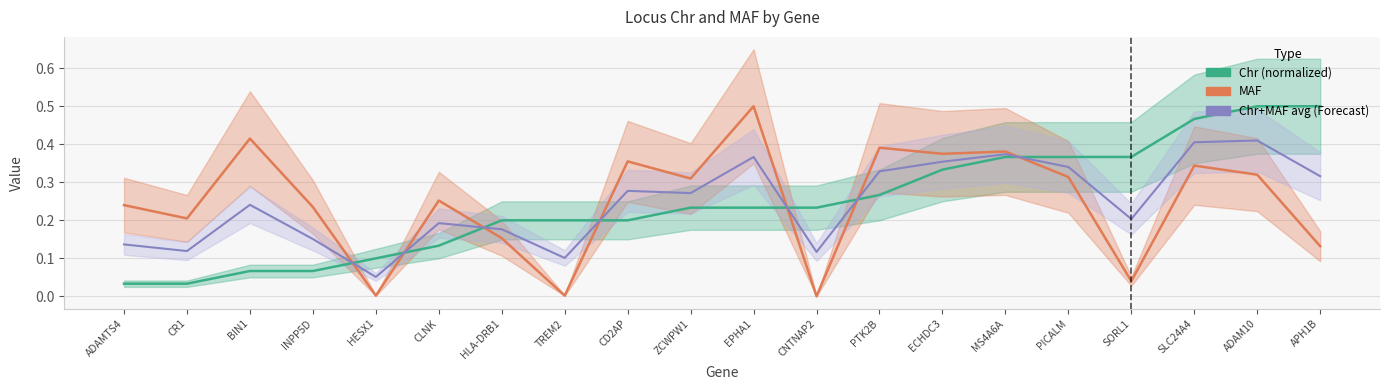

What is the maximum value shown in the chart?

0.5